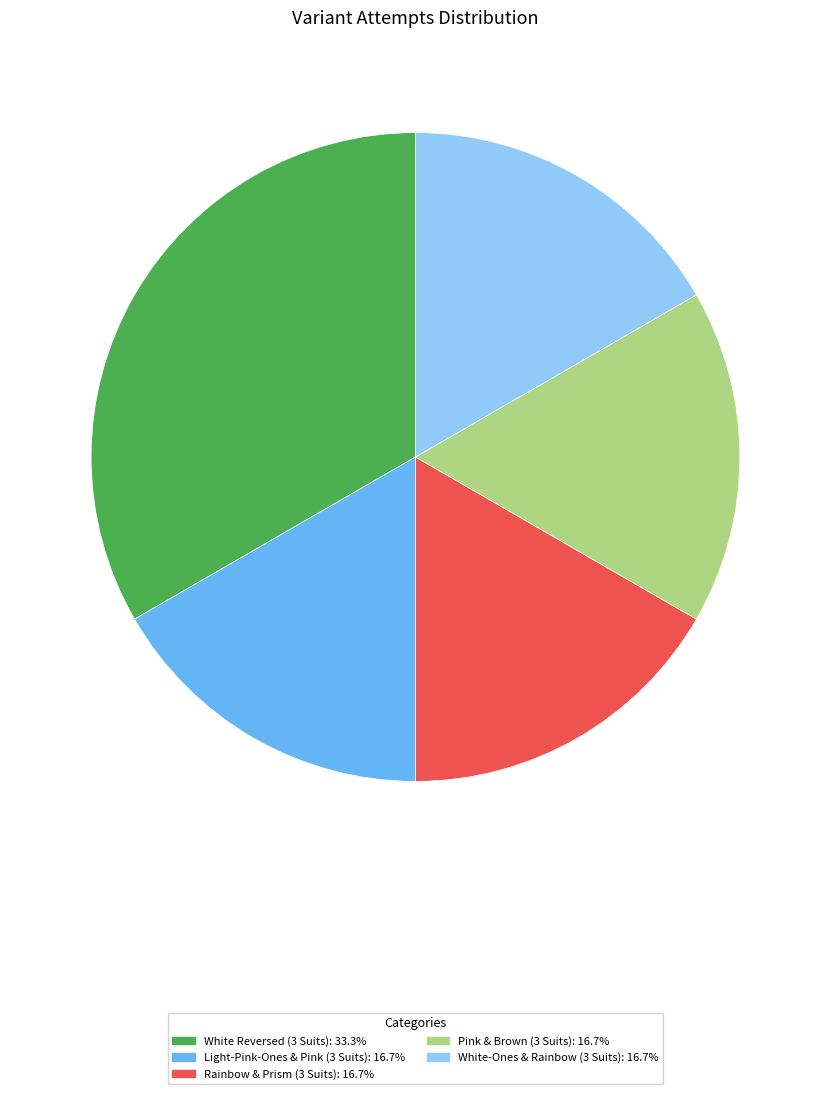

Is White-Ones & Rainbow (3 Suits) the majority of the pie?

No